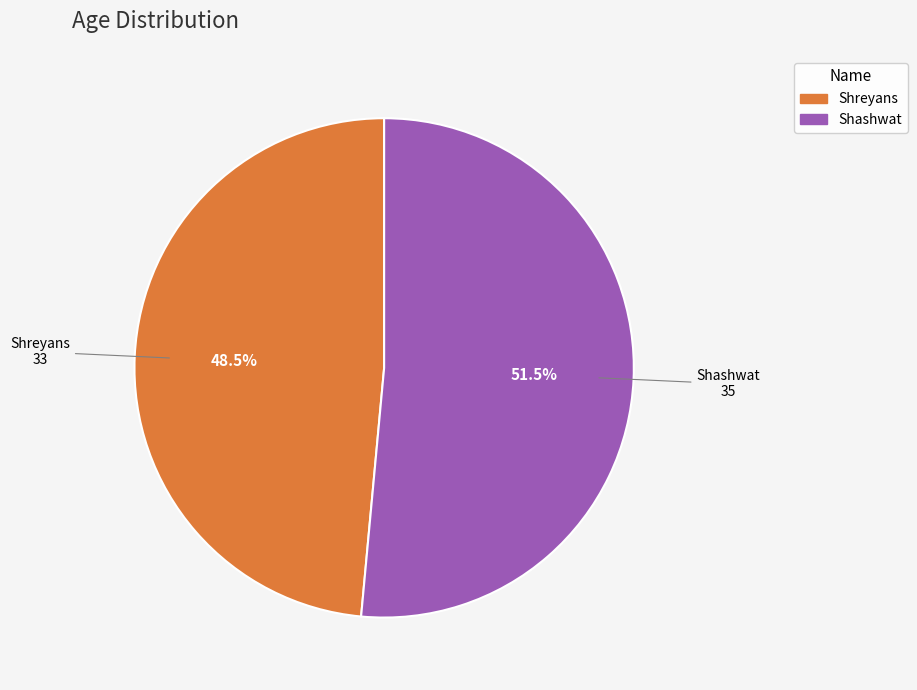

Do Shashwat and Shreyans together represent more than half of the pie?

Yes